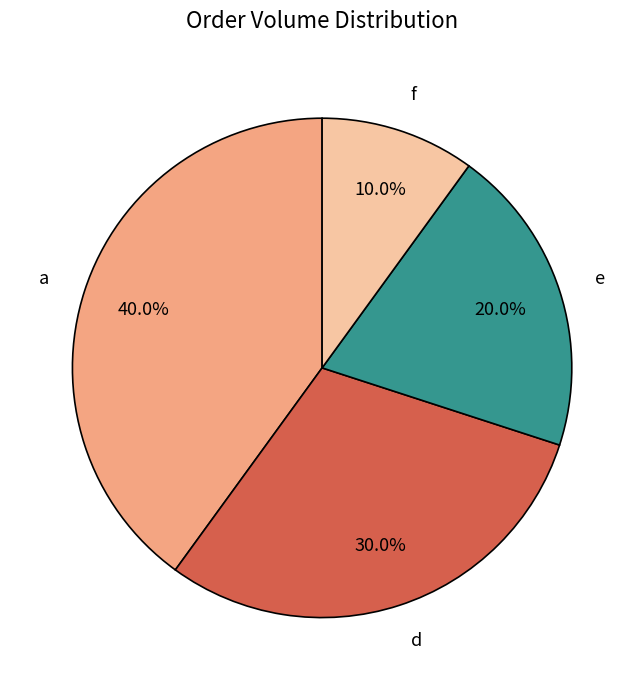

What portion of the pie excludes d?

70.0%